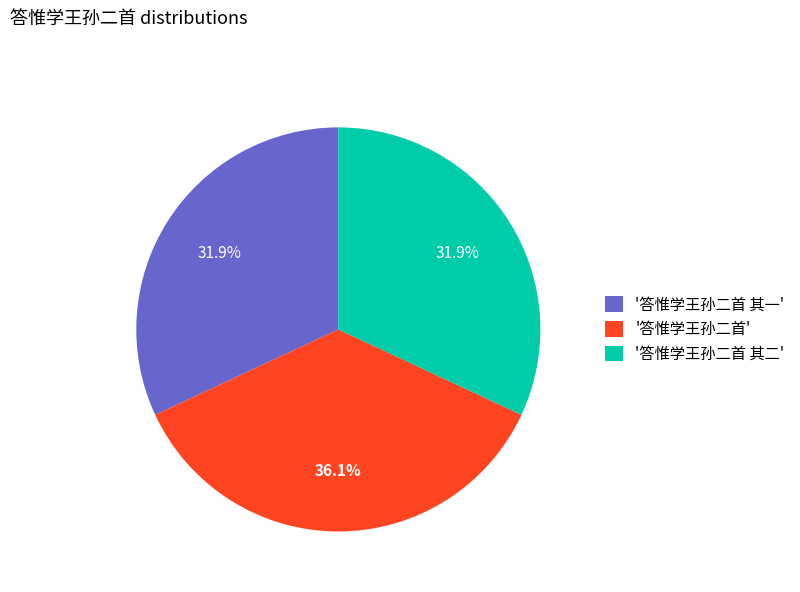

Does any single category account for the majority?

No